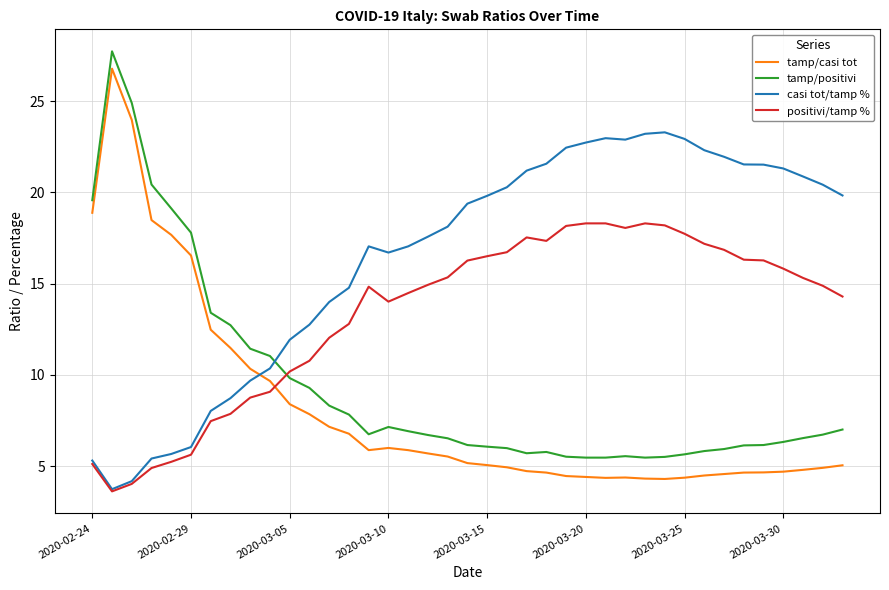

Which series has the largest total across all categories?

casi tot/tamp %